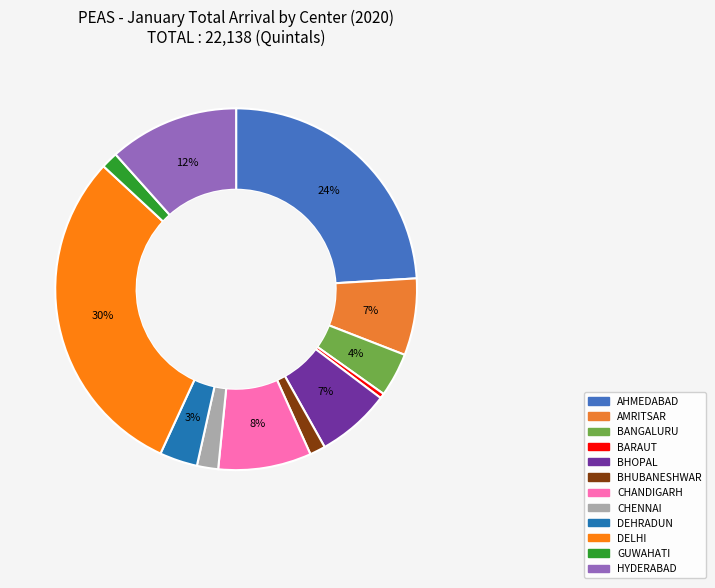

Does CHANDIGARH represent more than half of the total?

No